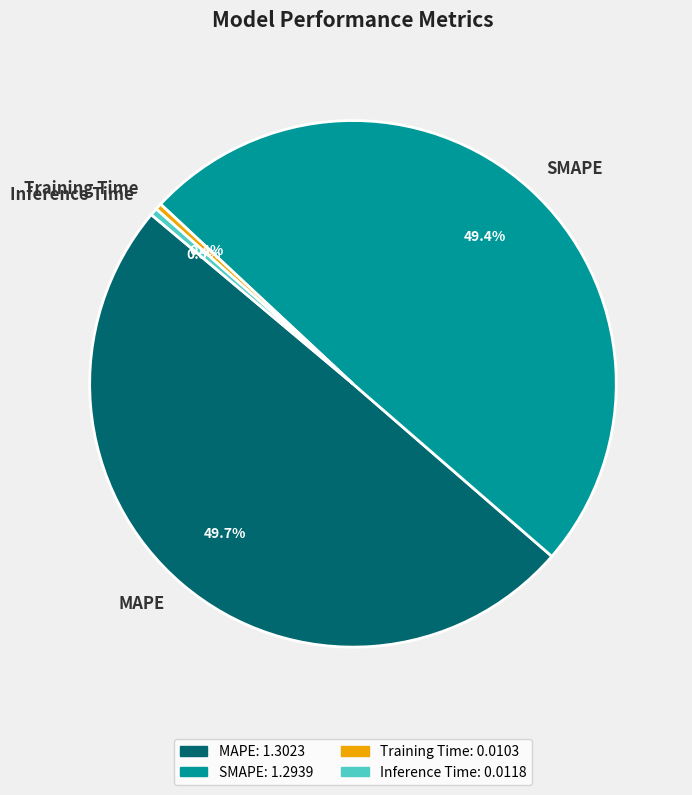

To the nearest percent, what is the combined percentage of SMAPE and Training Time?

50%